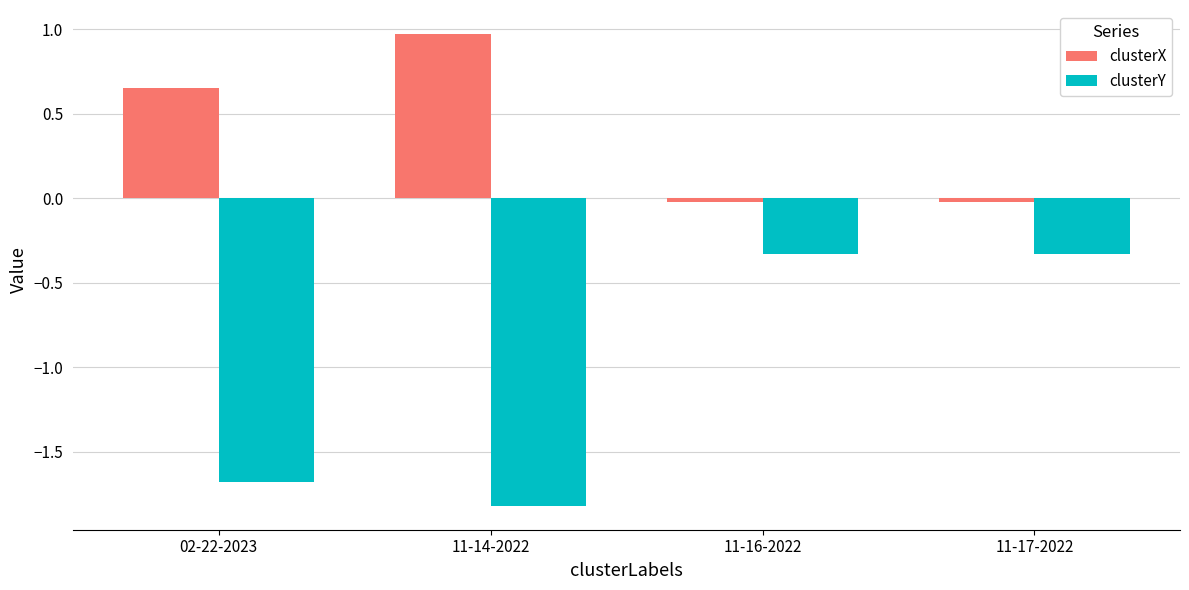

The clusterY series shows -0.2 at 11-16-2022. True or false?

False